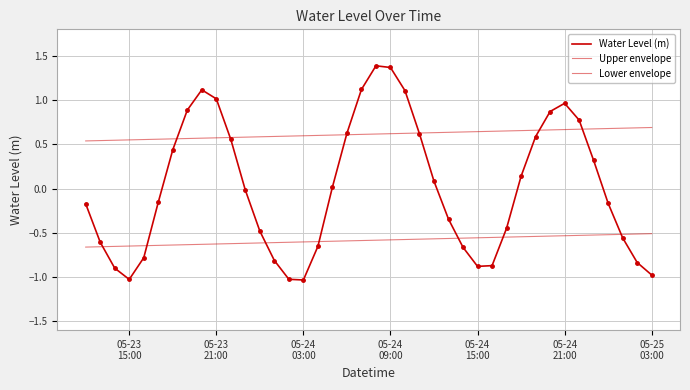

Does the chart have visible grid lines?

Yes